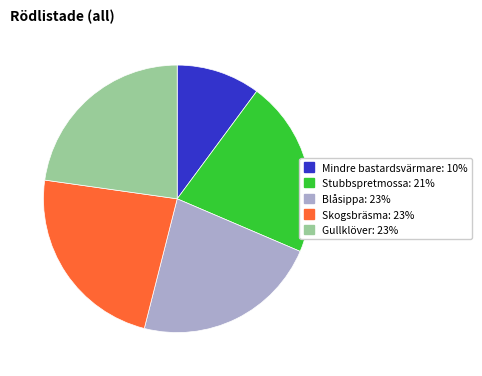

True or false: Gullklöver accounts for 23% of the total.

True